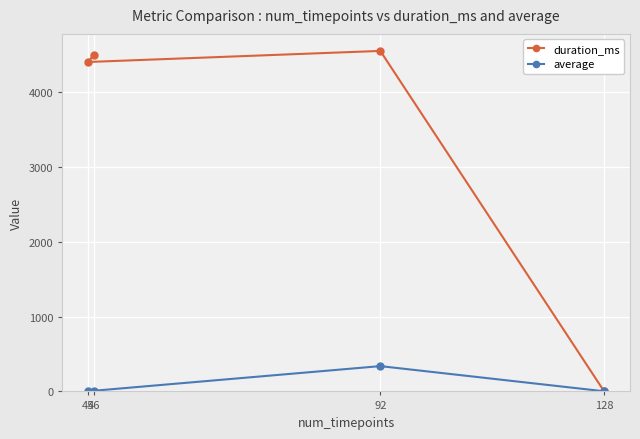

What value does the duration_ms series have at 92?

4550.0